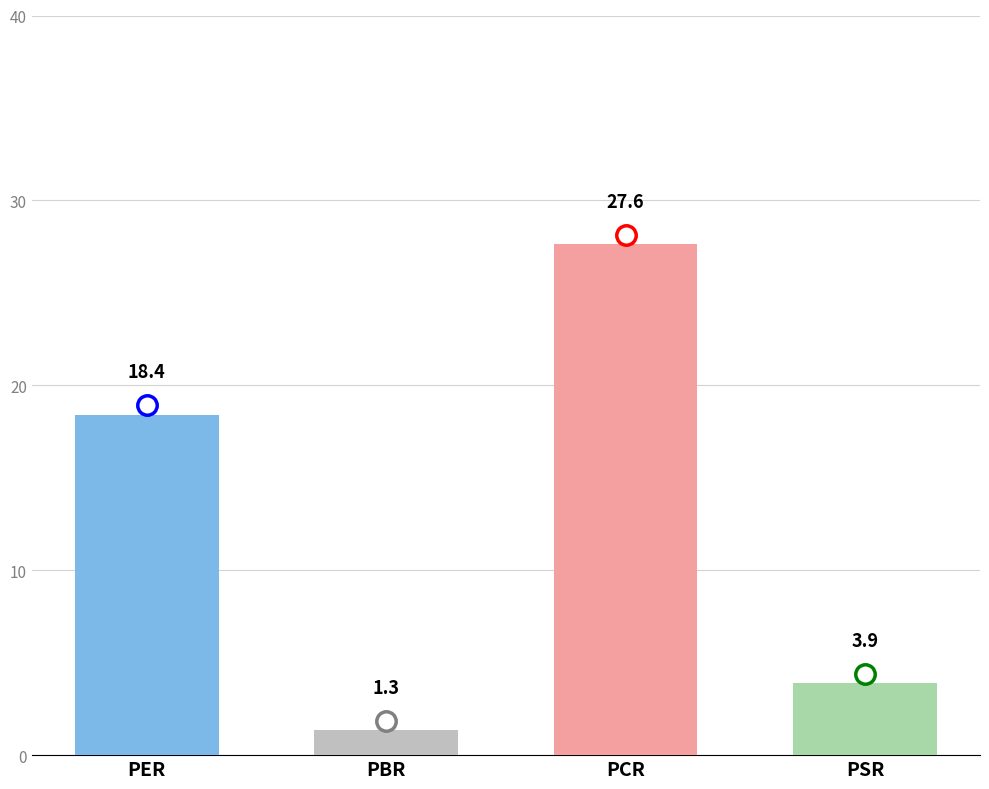

Rank the categories by value from lowest to highest.

PBR, PSR, PER, PCR